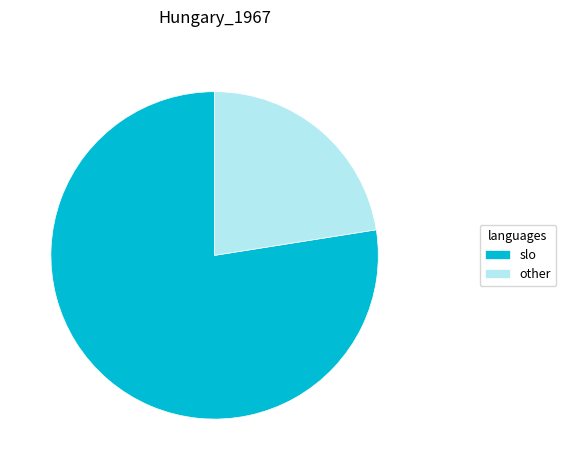

Rank the categories by value from highest to lowest.

slo, other